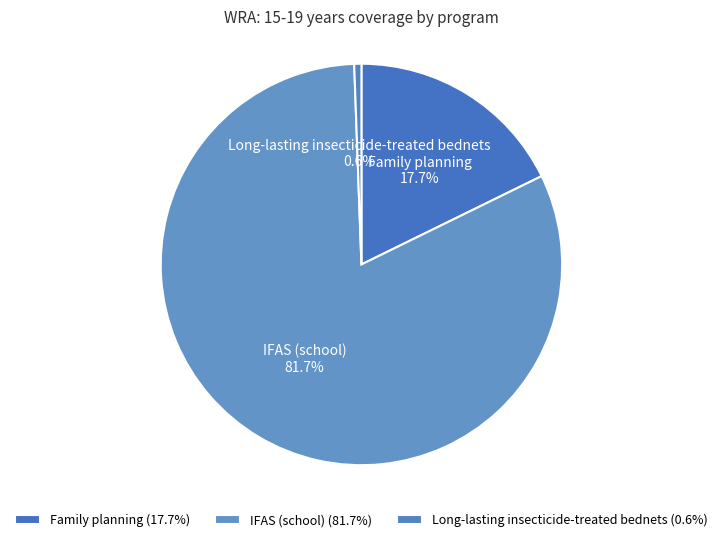

How many slices are in this pie chart?

3